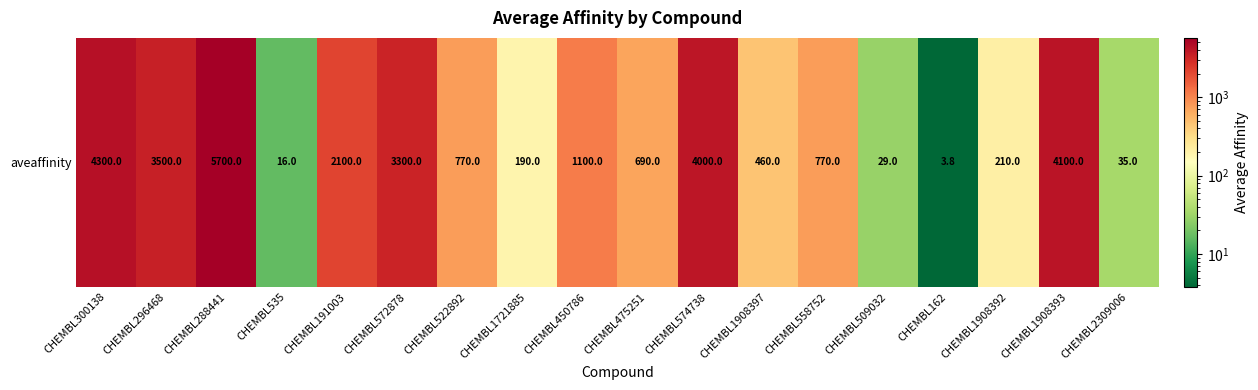

Where does the data first go above 770?

CHEMBL300138